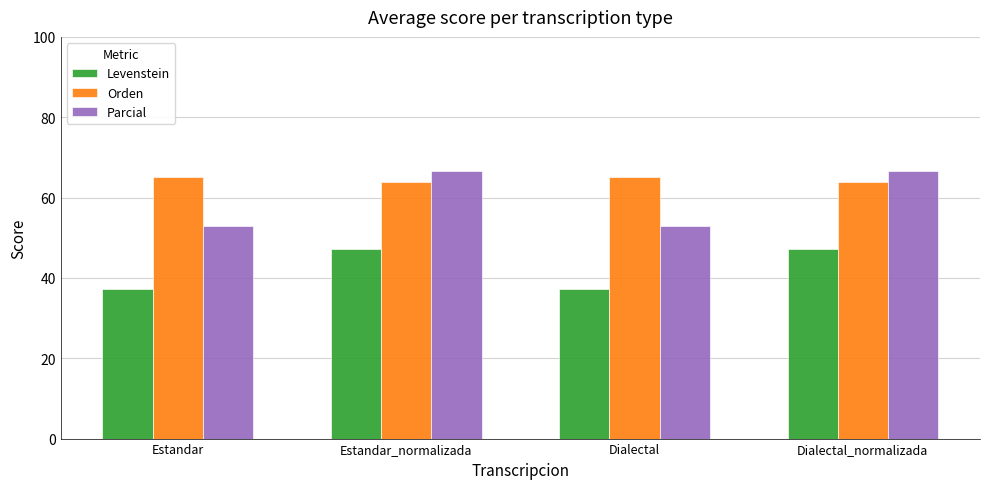

What is the lowest value of the Parcial series?

53.0